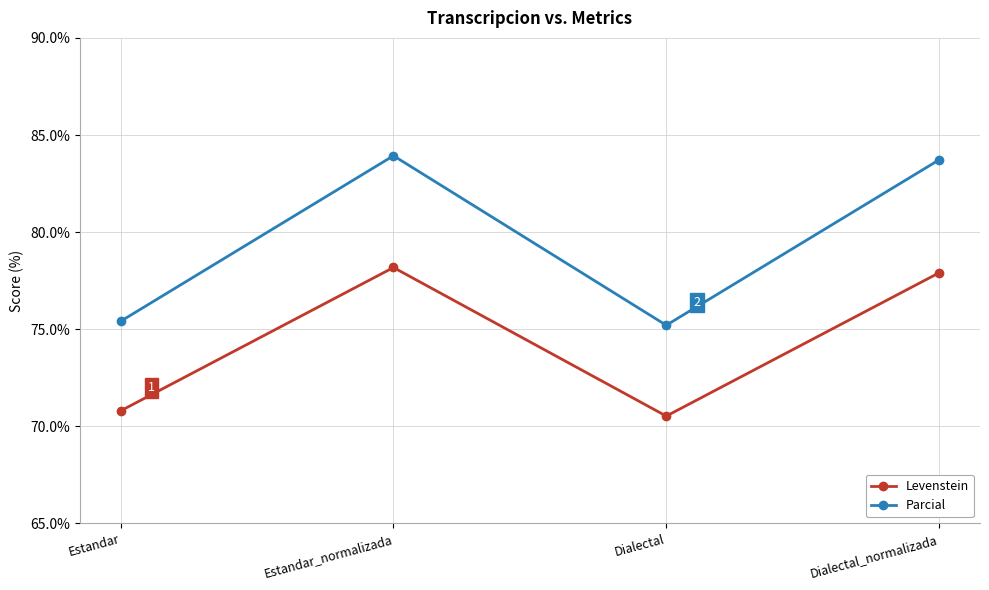

Reading left to right, what are all the values shown in this chart?

Levenstein: Estandar=70.8	Estandar_normalizada=78.2	Dialectal=70.5	Dialectal_normalizada=77.9
Parcial: Estandar=75.4	Estandar_normalizada=83.9	Dialectal=75.2	Dialectal_normalizada=83.7